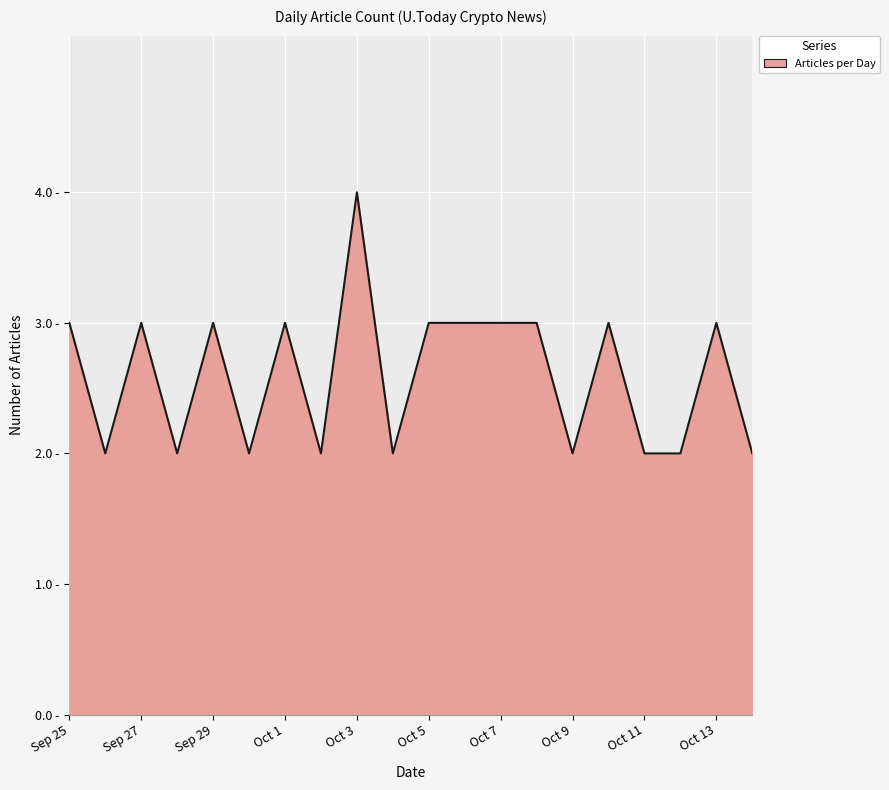

What is the label of the 3rd point from the right?

Oct 12